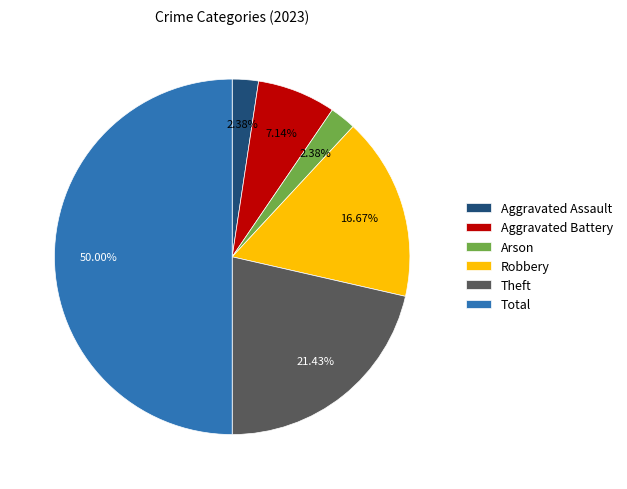

Do Theft and Robbery together represent more than half of the pie?

No